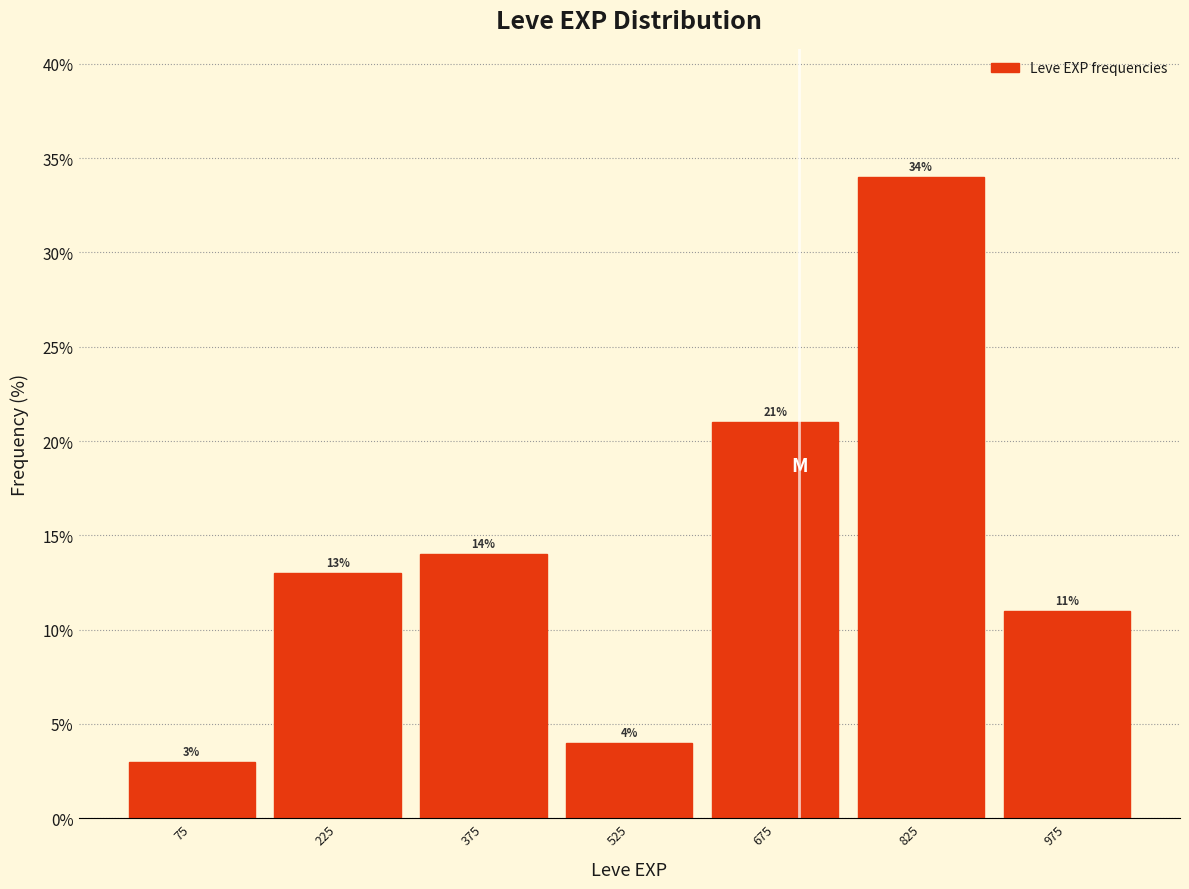

What is the height of the bar covering 750 to 900 on the x-axis? The bar edges are not printed on the chart, so give them approximately, as read against the axis.

34